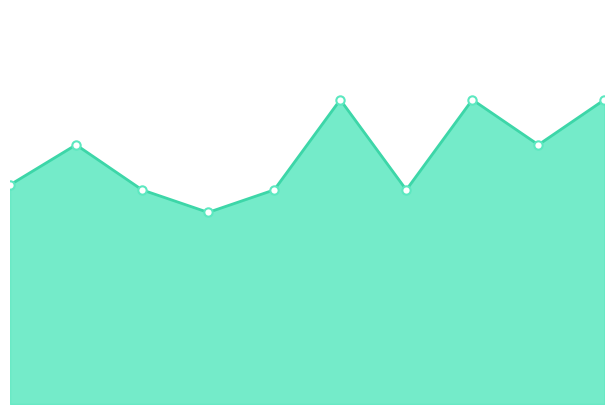

How many lines are shown in the chart?

1